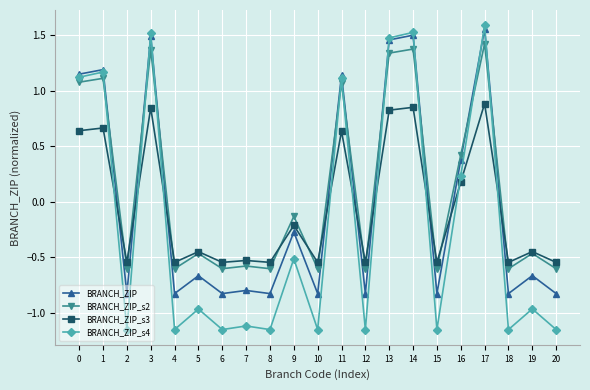

Which label corresponds to the largest value in the chart?

17